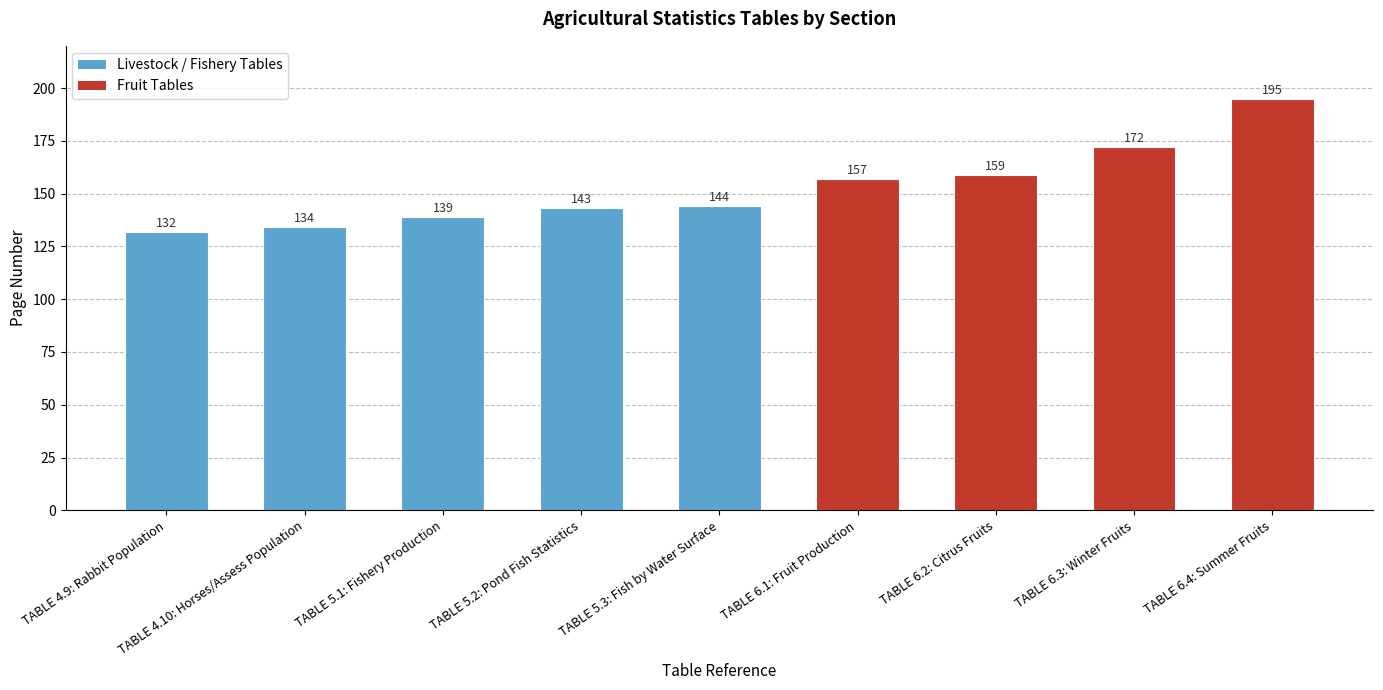

Rank the categories by value from highest to lowest.

TABLE 6.4: Summer Fruits, TABLE 6.3: Winter Fruits, TABLE 6.2: Citrus Fruits, TABLE 6.1: Fruit Production, TABLE 5.3: Fish by Water Surface, TABLE 5.2: Pond Fish Statistics, TABLE 5.1: Fishery Production, TABLE 4.10: Horses/Assess Population, TABLE 4.9: Rabbit Population